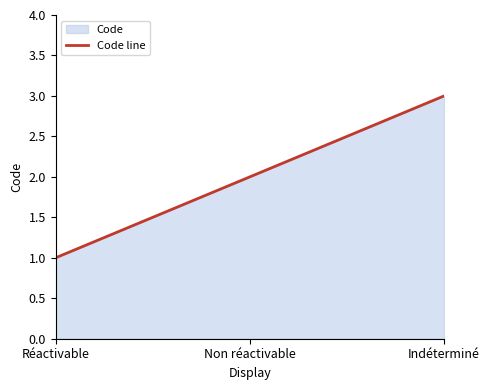

List the labels in order of value, smallest first.

Réactivable, Non réactivable, Indéterminé